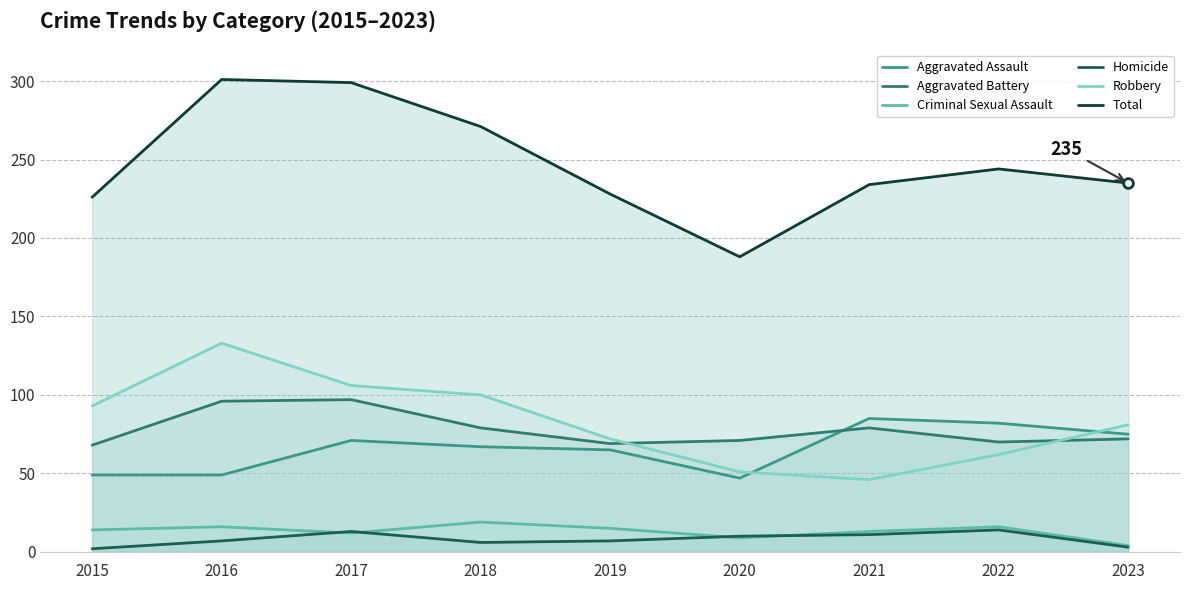

What is the maximum value shown in the chart?

301